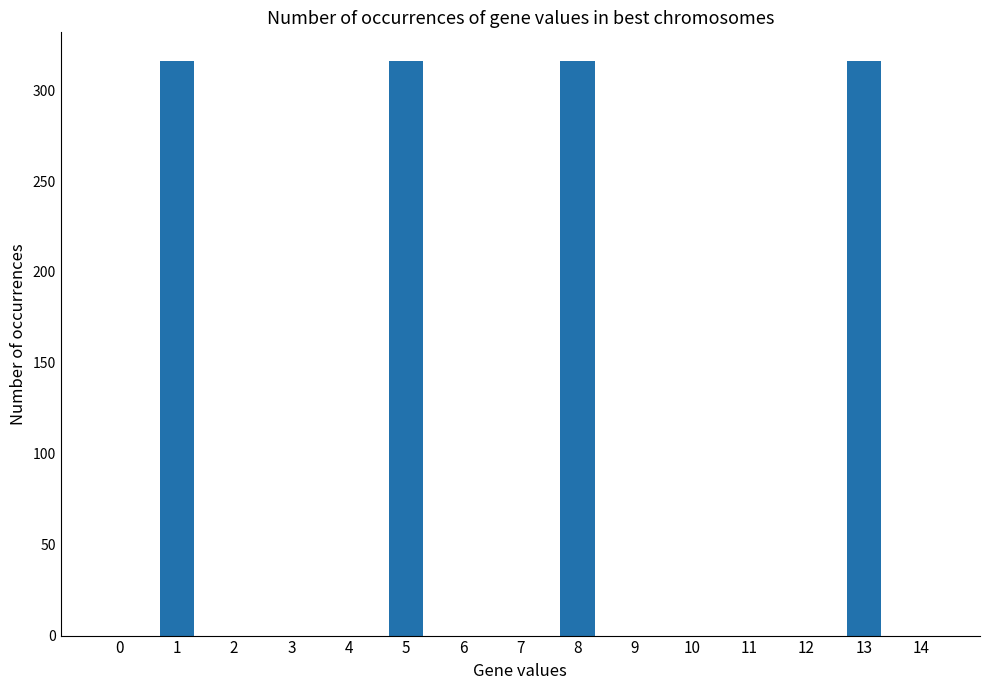

Reading right to left, transcribe all the data shown in this chart.

14=0	13=316	12=0	11=0	10=0	9=0	8=316	7=0	6=0	5=316	4=0	3=0	2=0	1=316	0=0